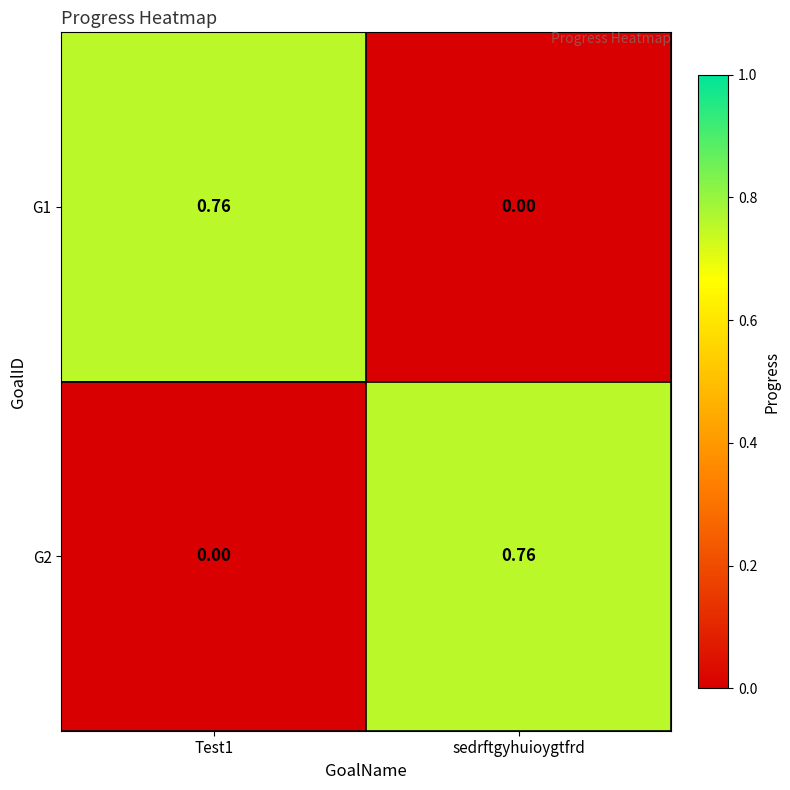

Is the value of G2 at sedrftgyhuioygtfrd greater than the value of G1 at sedrftgyhuioygtfrd?

Yes